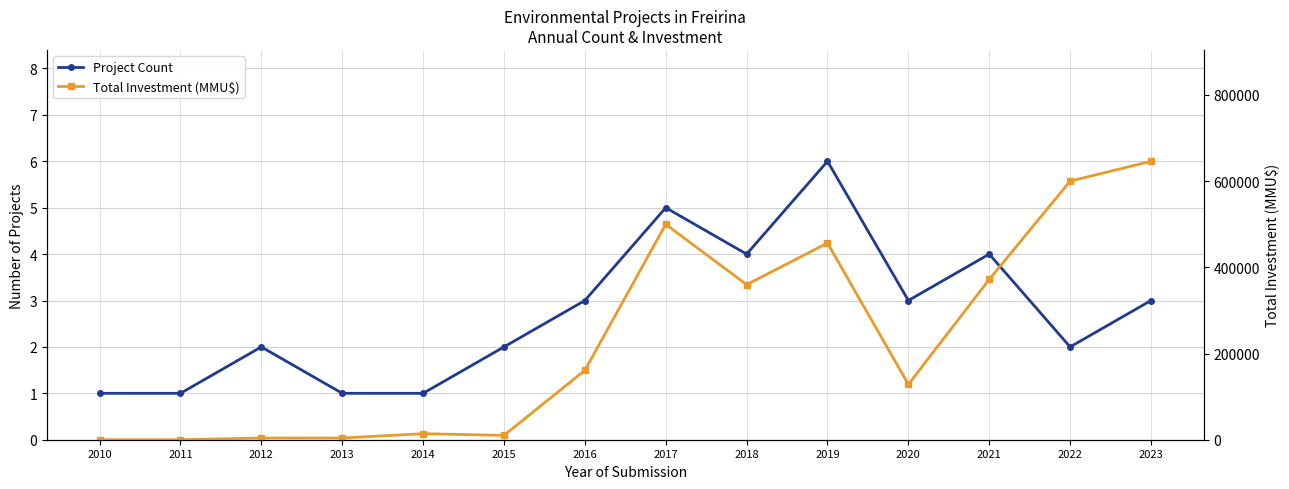

Between 2015 and 2021, which series saw the biggest shift?

Total Investment (MMU$)